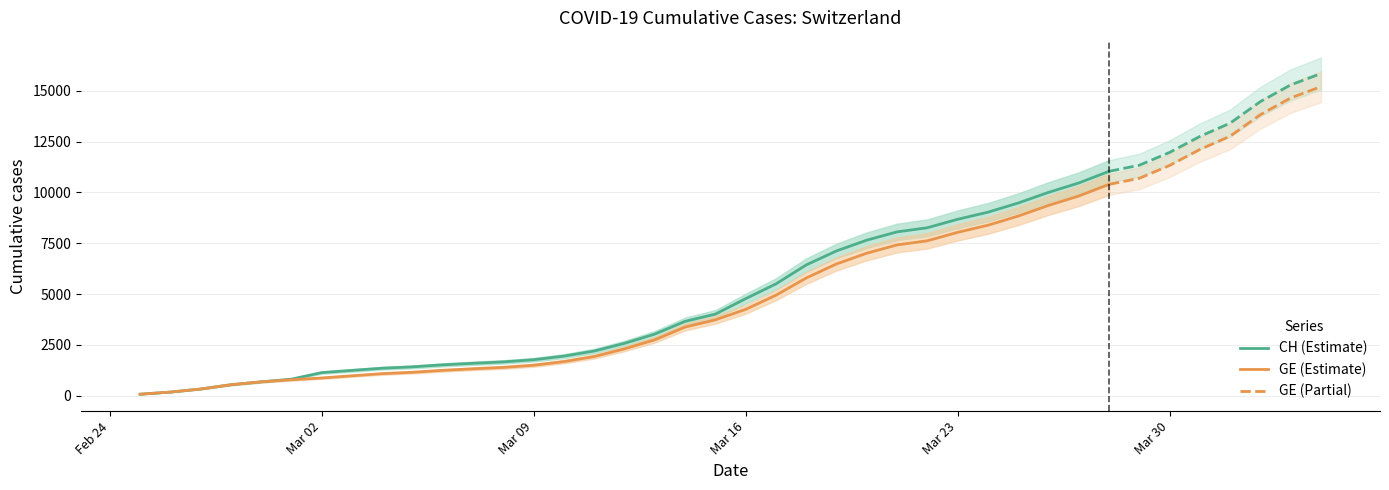

True or false: GE has more than 2 points higher than both neighbors.

False